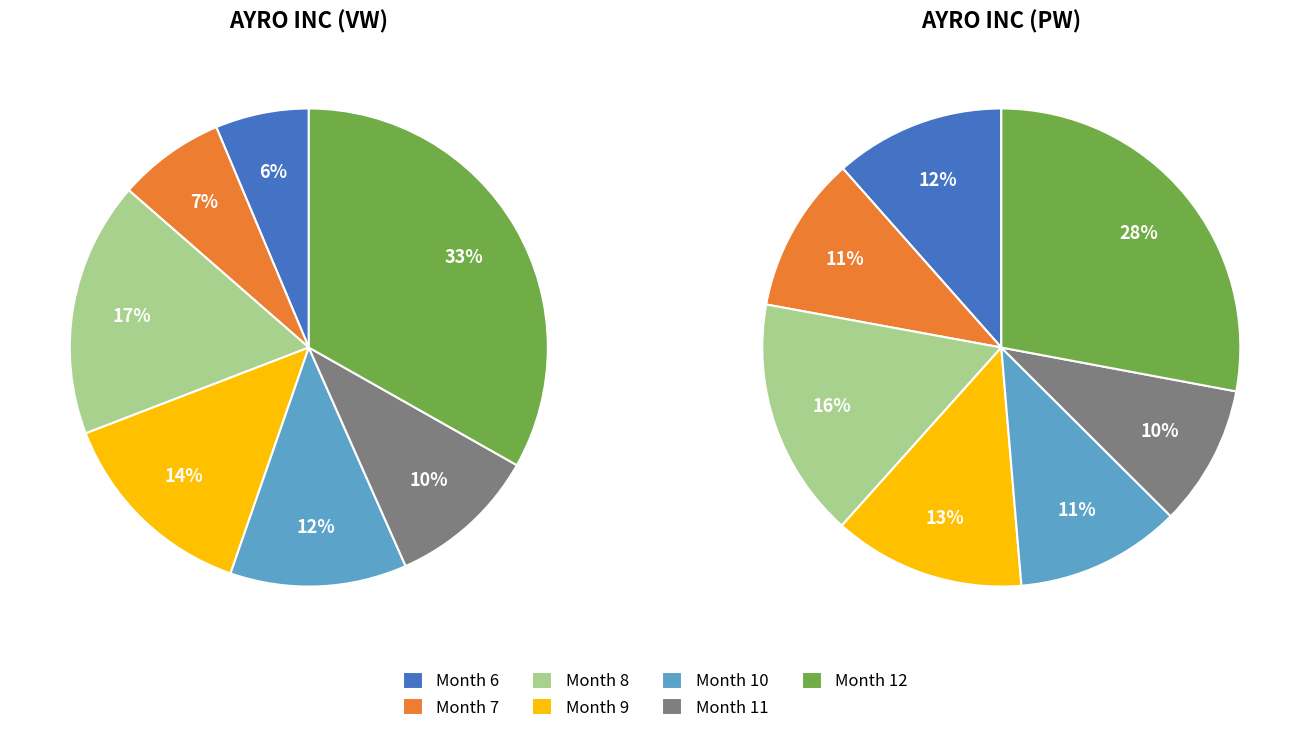

Count the number of slices in the pie.

7